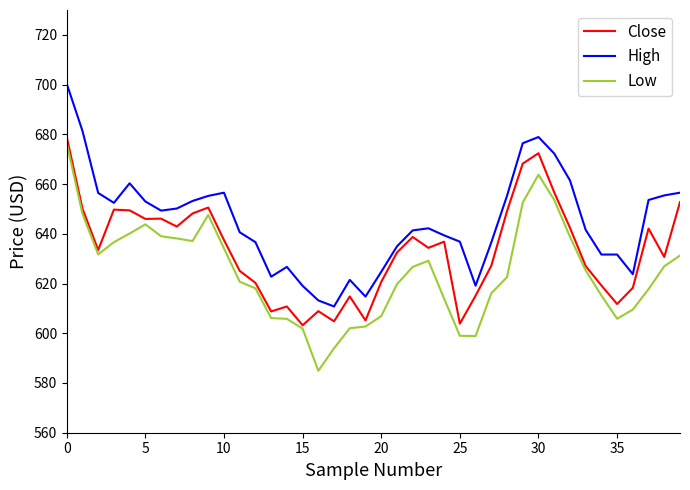

Which series has the largest total across all categories?

High